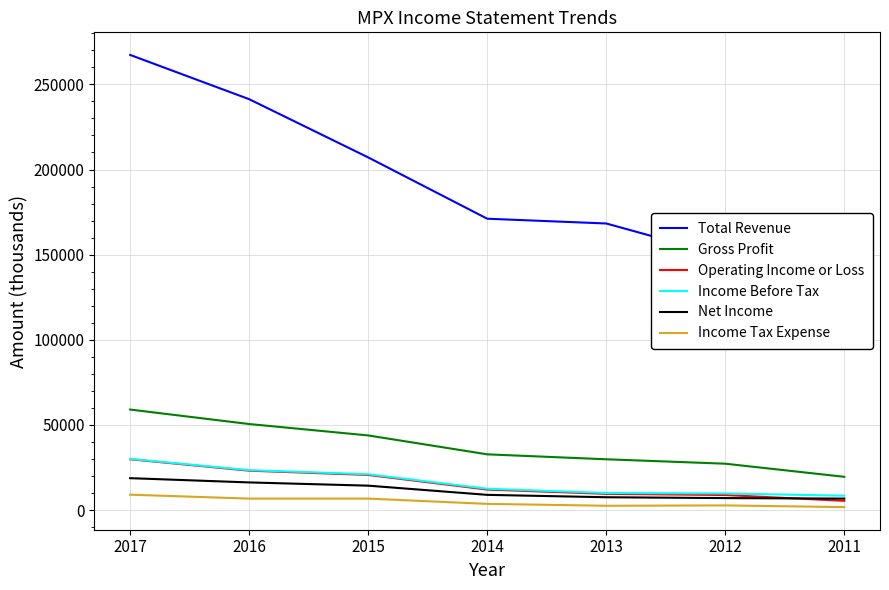

Between 2014 and 2012, which series saw the biggest shift?

Total Revenue